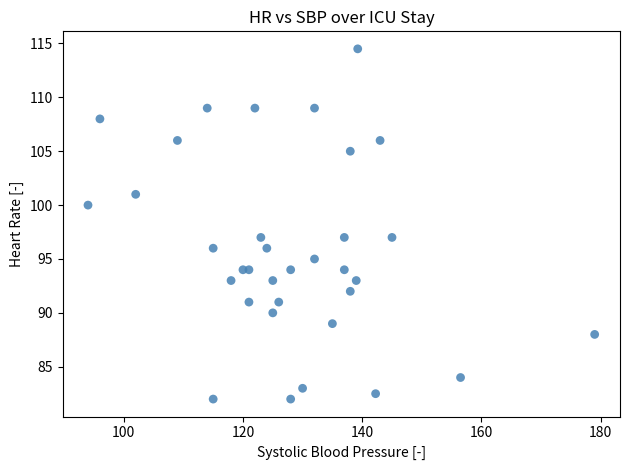

What is the range of X values (max minus min)?

85.0